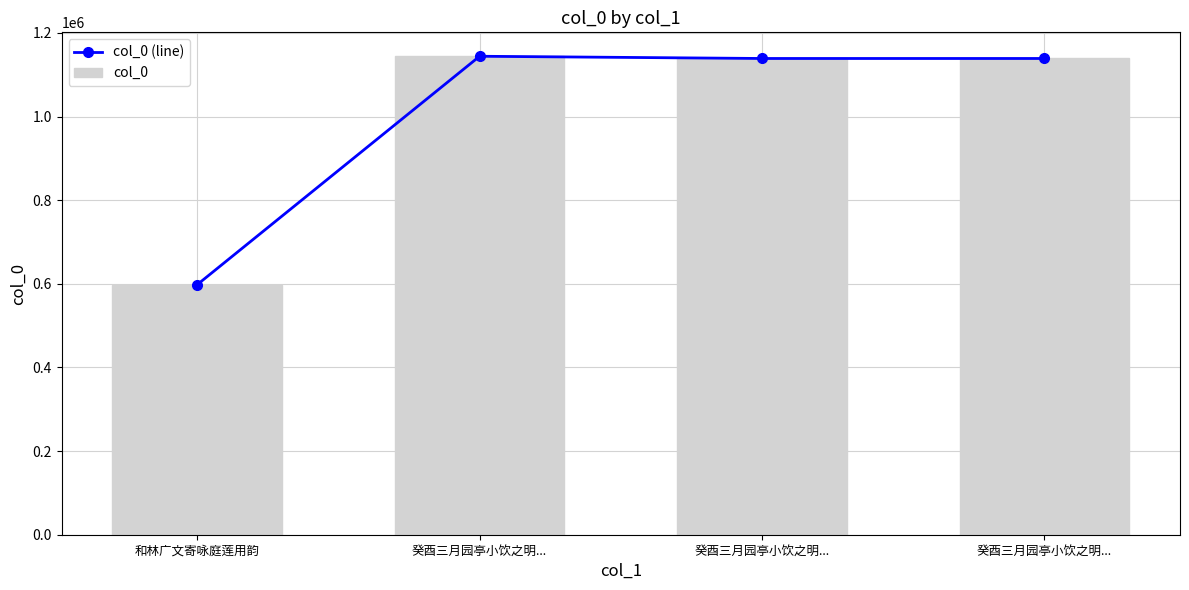

What is the sum of the col_0 values at 癸酉三月园亭小饮之明... and 和林广文寄咏庭莲用韵?

1737103